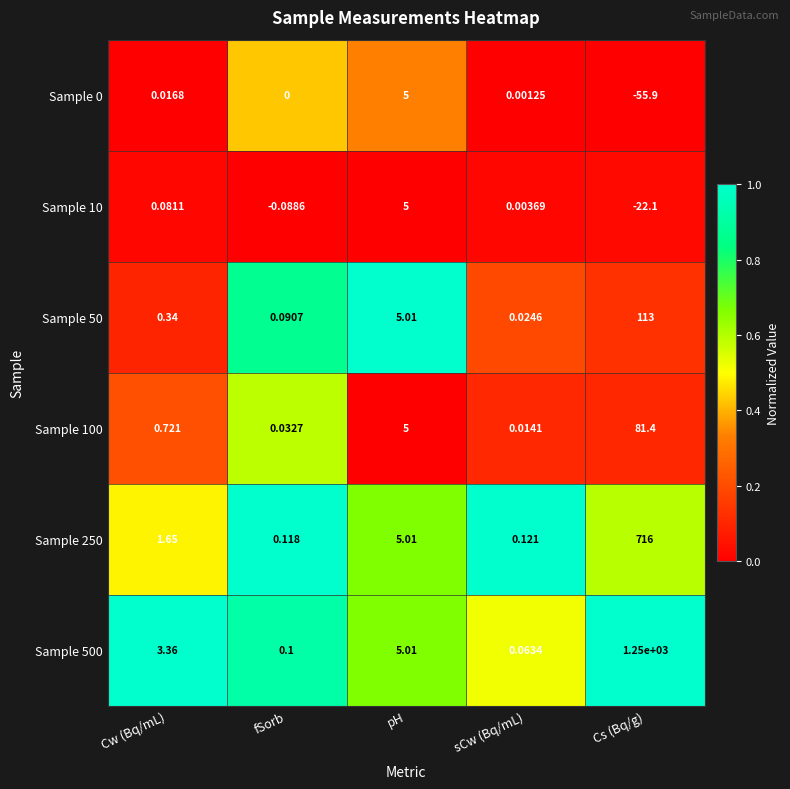

What is the maximum value shown in the chart?

1250.0